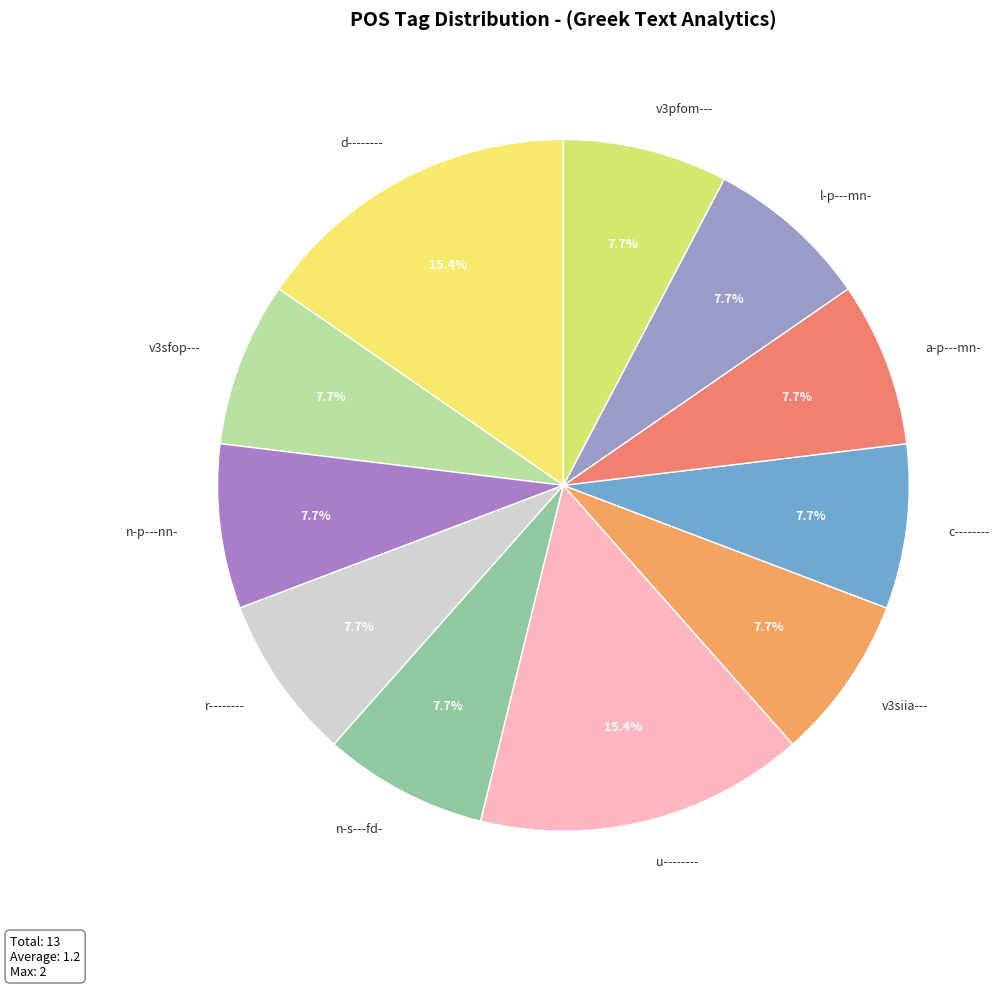

How many slices are in this pie chart?

11